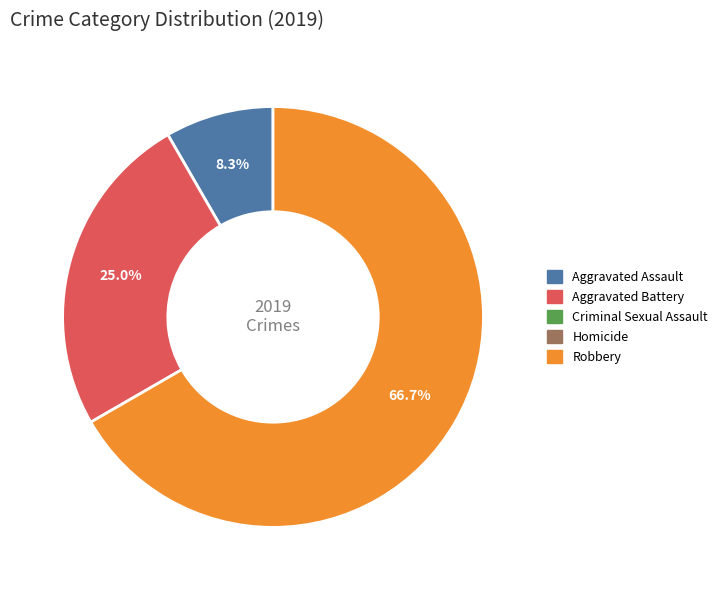

Is there any slice that represents more than half of the pie?

Yes